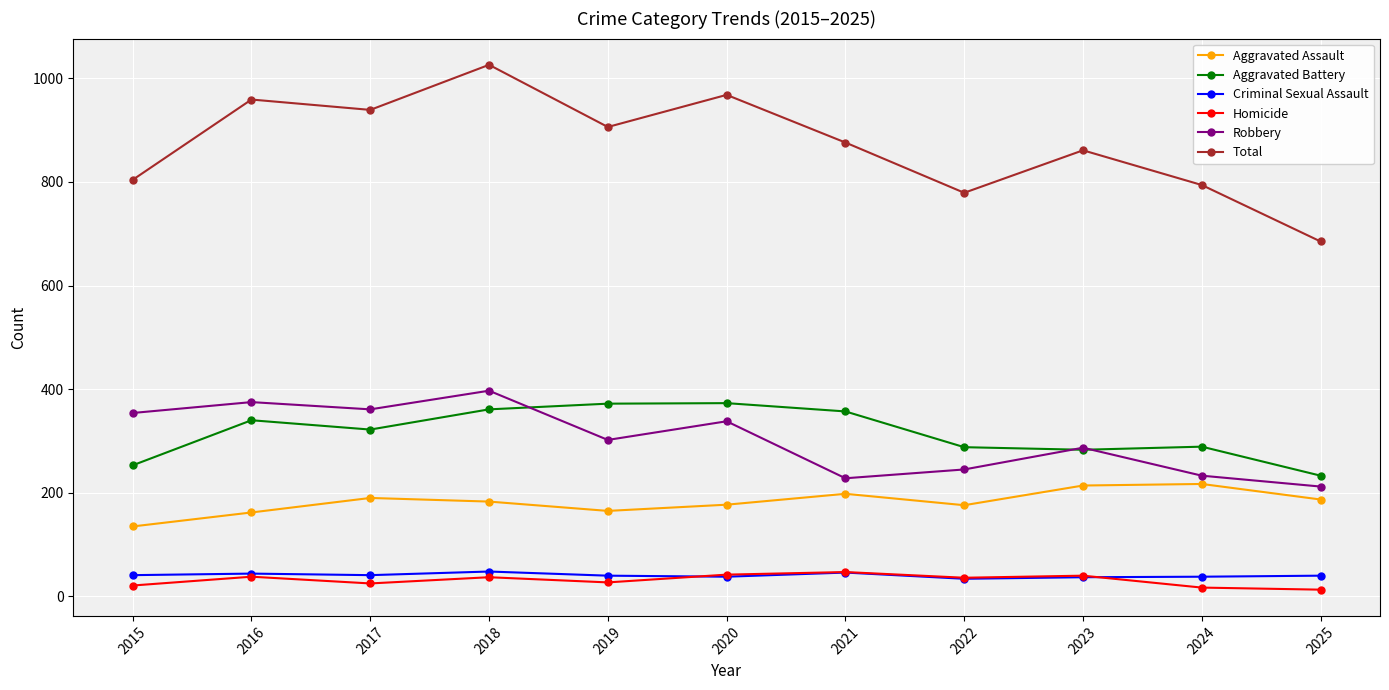

True or false: Aggravated Battery and Total intersect in this chart.

False